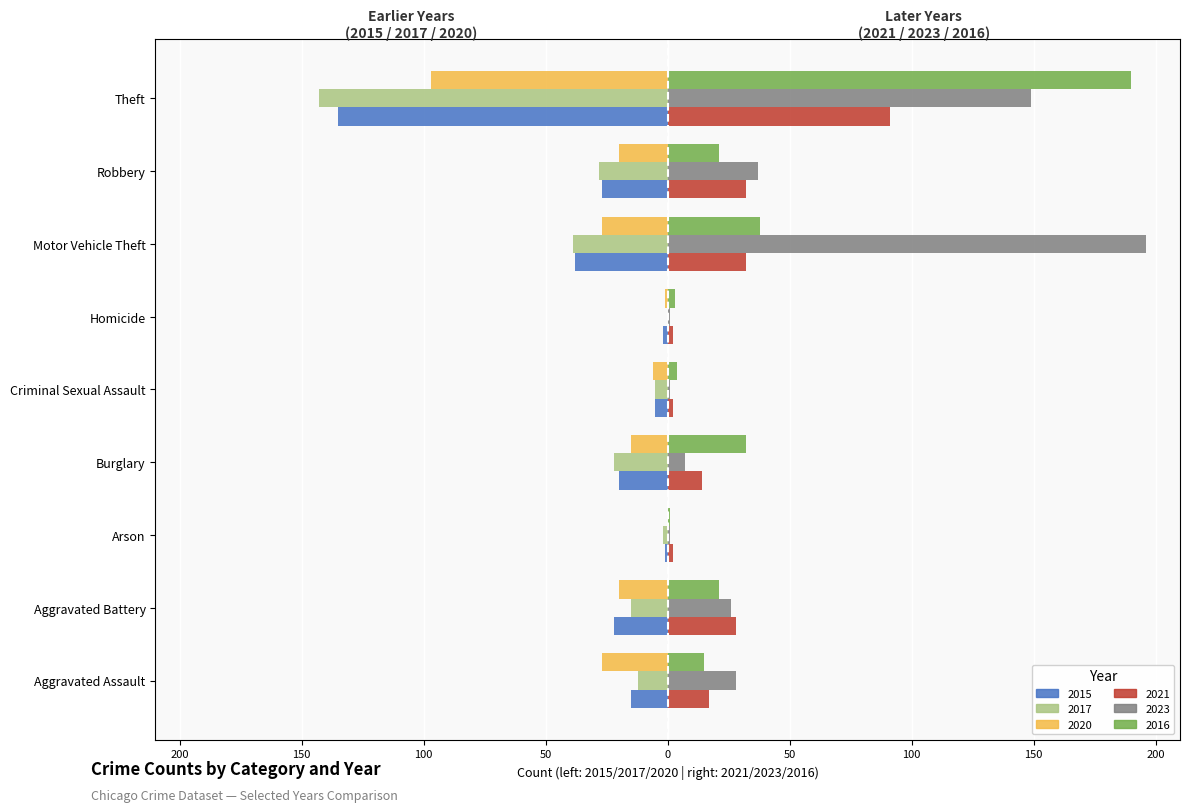

Which series has the largest range (max minus min)?

2023